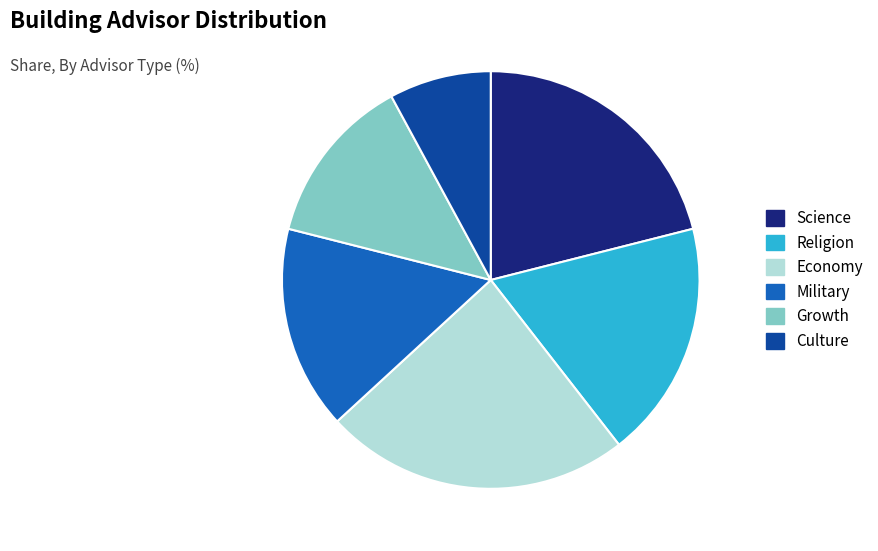

Rank the categories by value from lowest to highest.

Culture, Growth, Military, Religion, Science, Economy